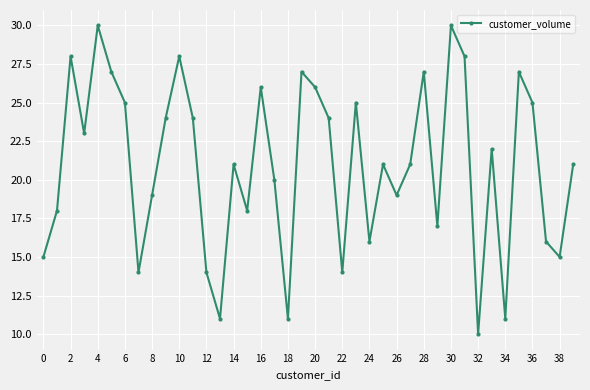

What is the difference between the second highest and minimum values?

20